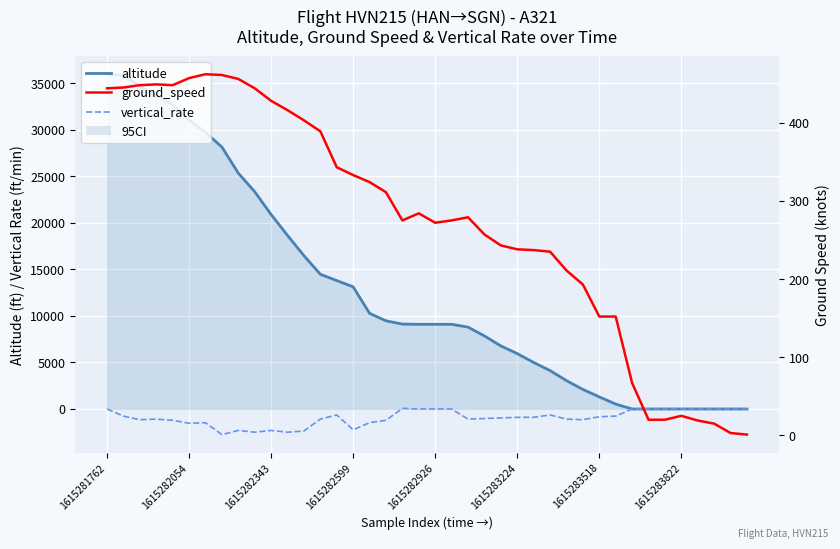

List the series in order of their peak value, highest first.

altitude, ground_speed, vertical_rate